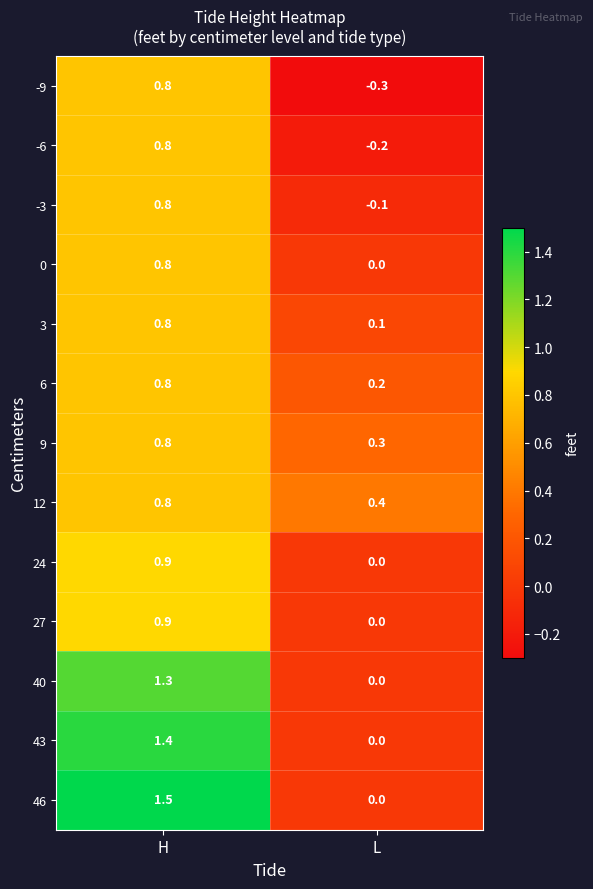

What is the average value of the 46 series?

0.8